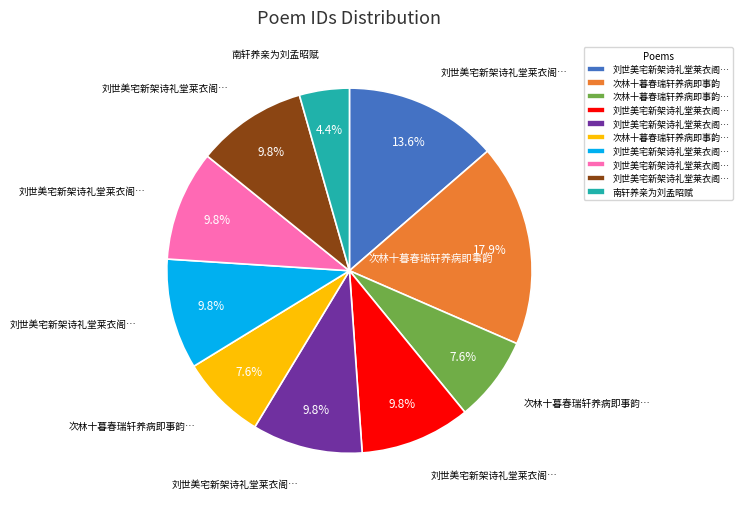

Is there a majority slice in this chart?

No